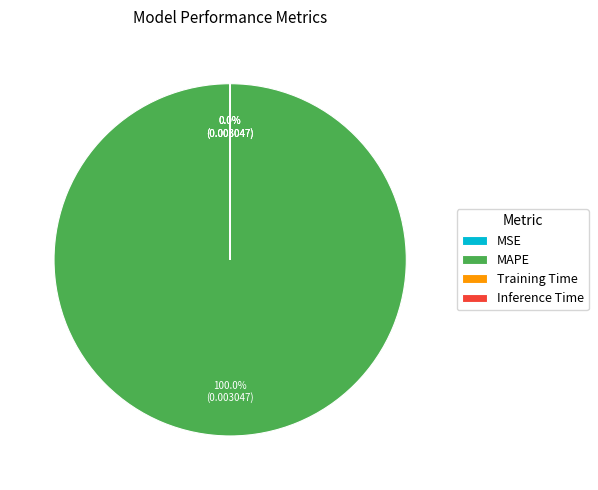

Count the number of slices in the pie.

4